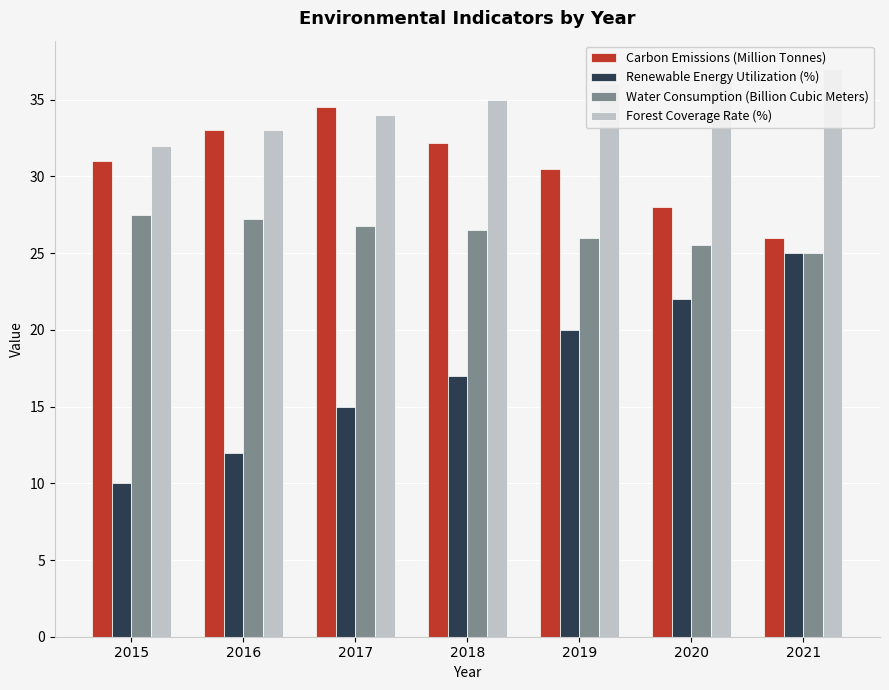

What is the value of the Renewable Energy Utilization (%) bar at the 2nd from the left?

12.0